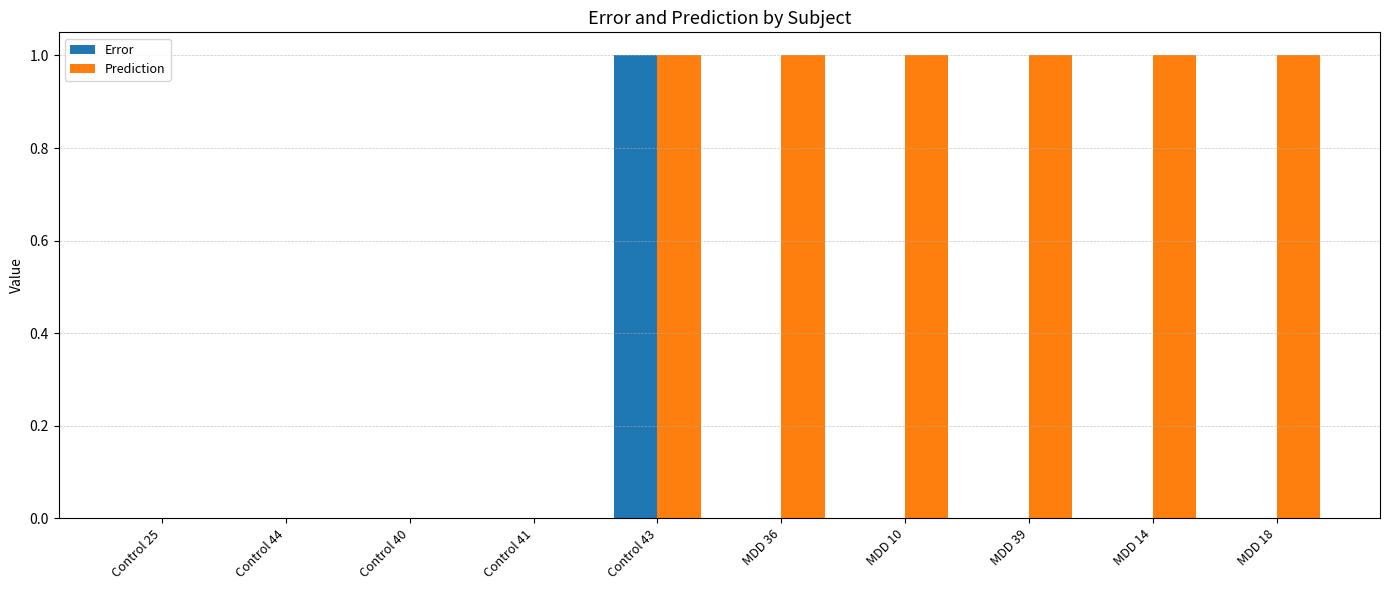

What is the maximum value shown in the chart?

1.0